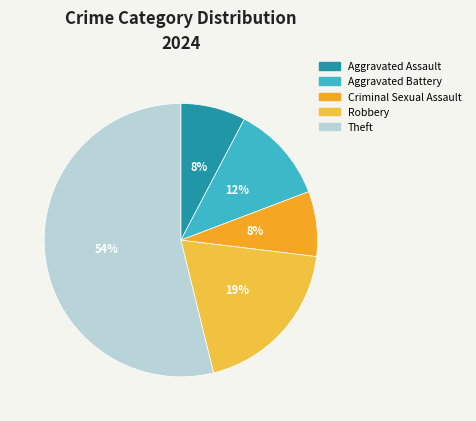

Is there a majority slice in this chart?

Yes